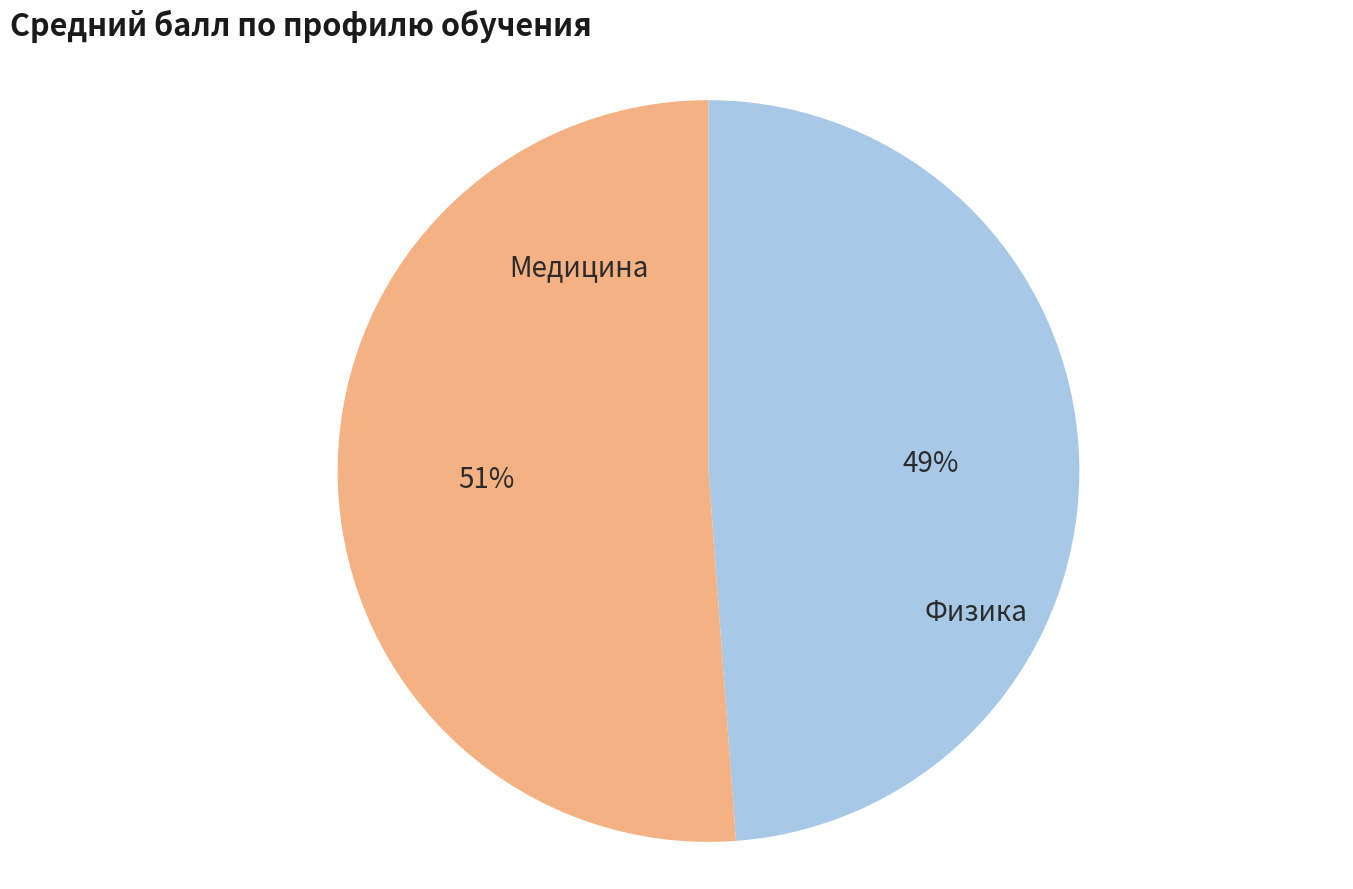

Does any single category account for the majority?

Yes